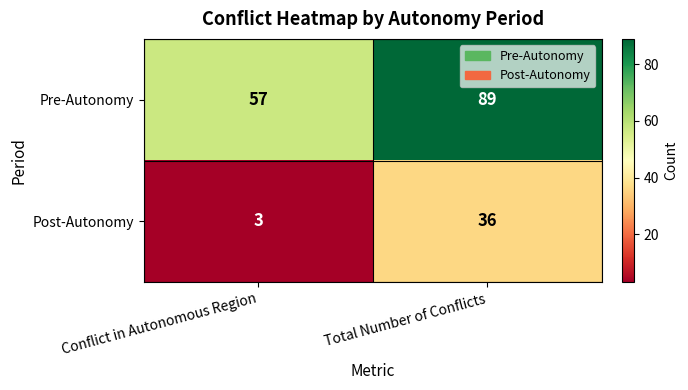

At which label is Post-Autonomy closest to 19?

Conflict in Autonomous Region